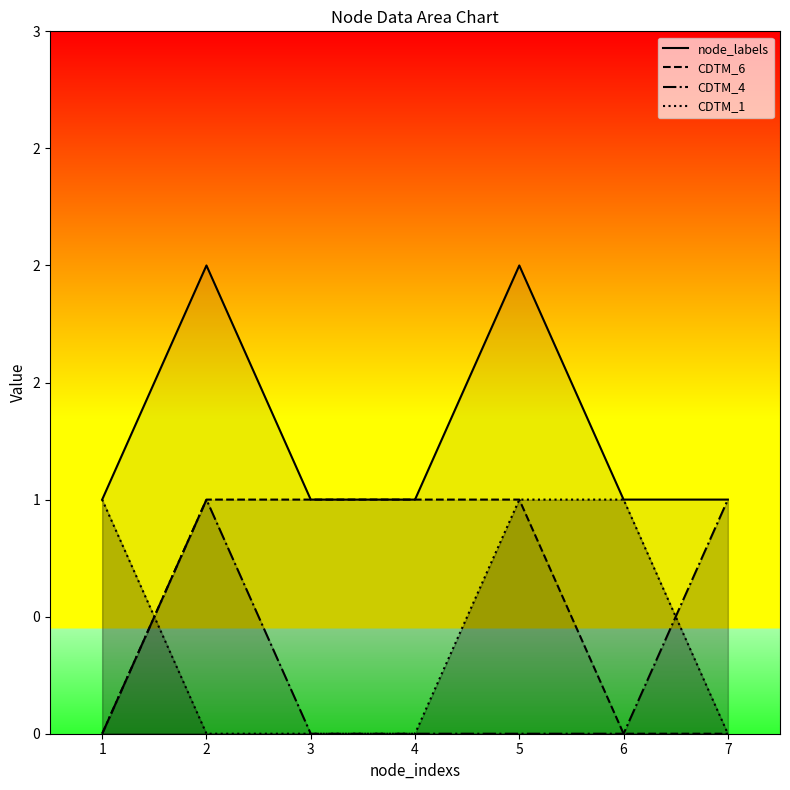

True or false: CDTM_1 has more than 1 interior local peaks.

False